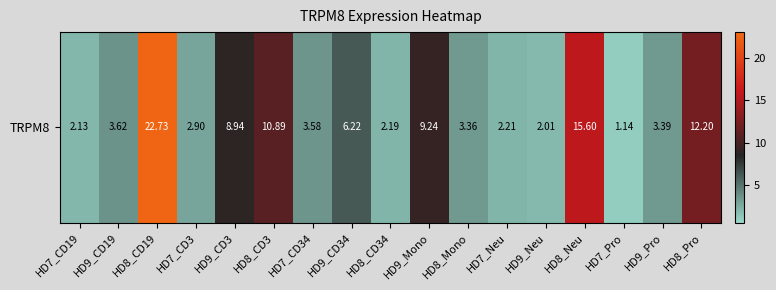

How many data points are above 3?

11